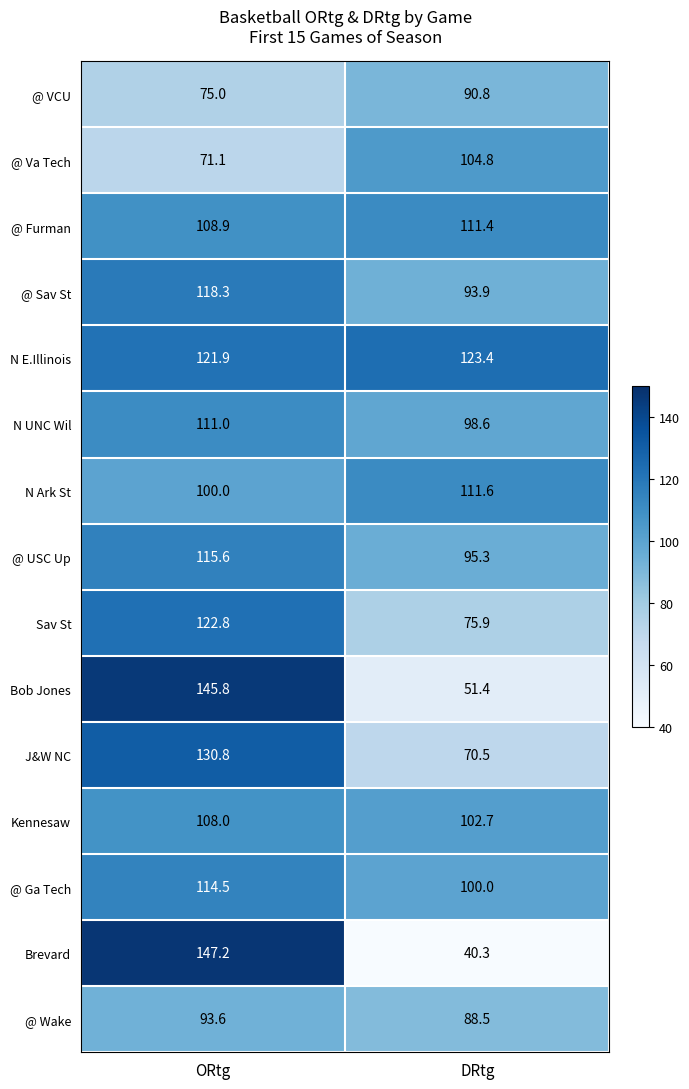

What is the smallest value displayed?

40.3